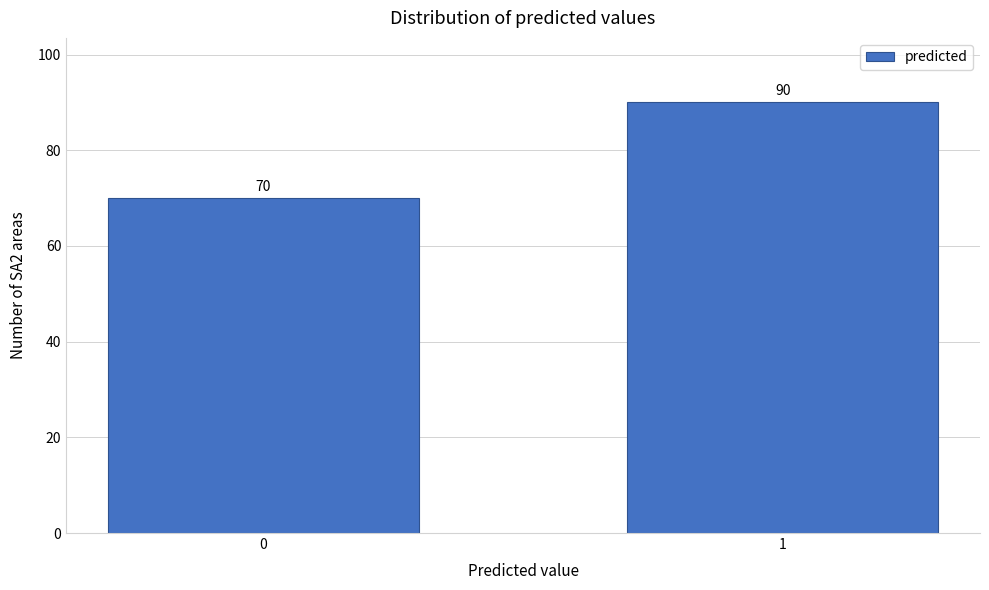

Reading left to right, what are all the values shown in this chart?

70	90